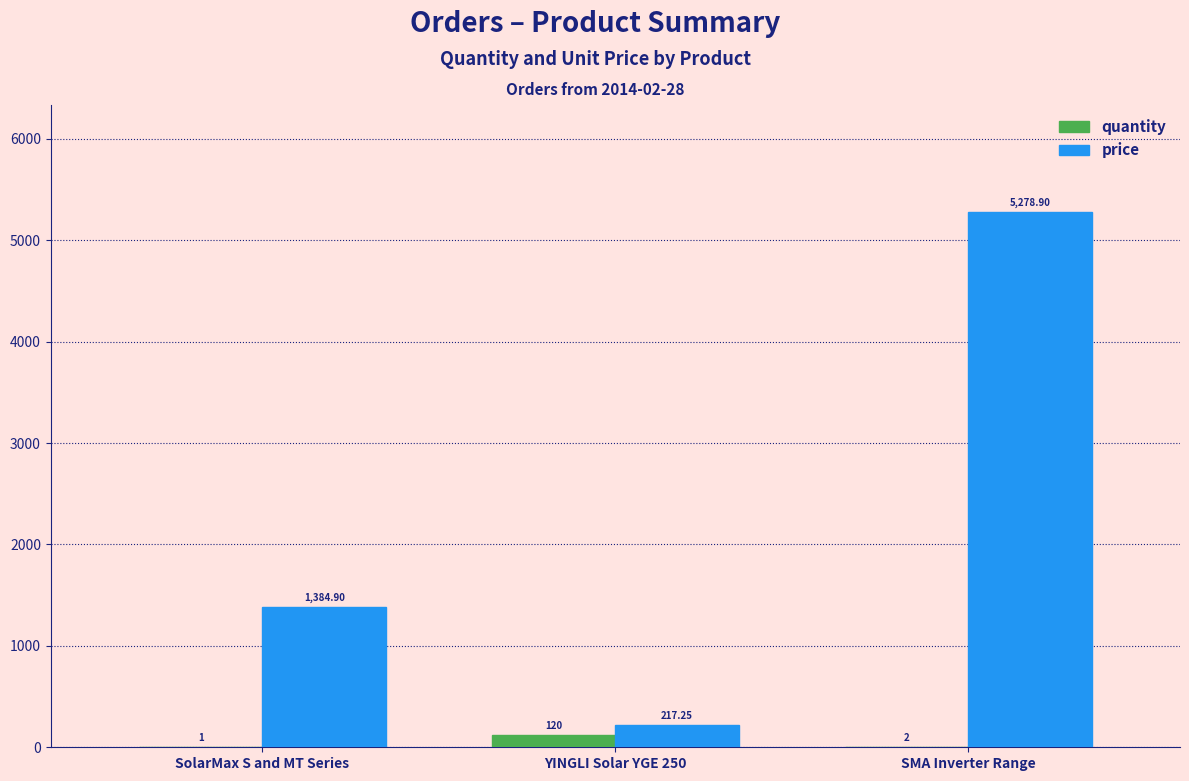

What value does the quantity series have at YINGLI Solar YGE 250?

120.0